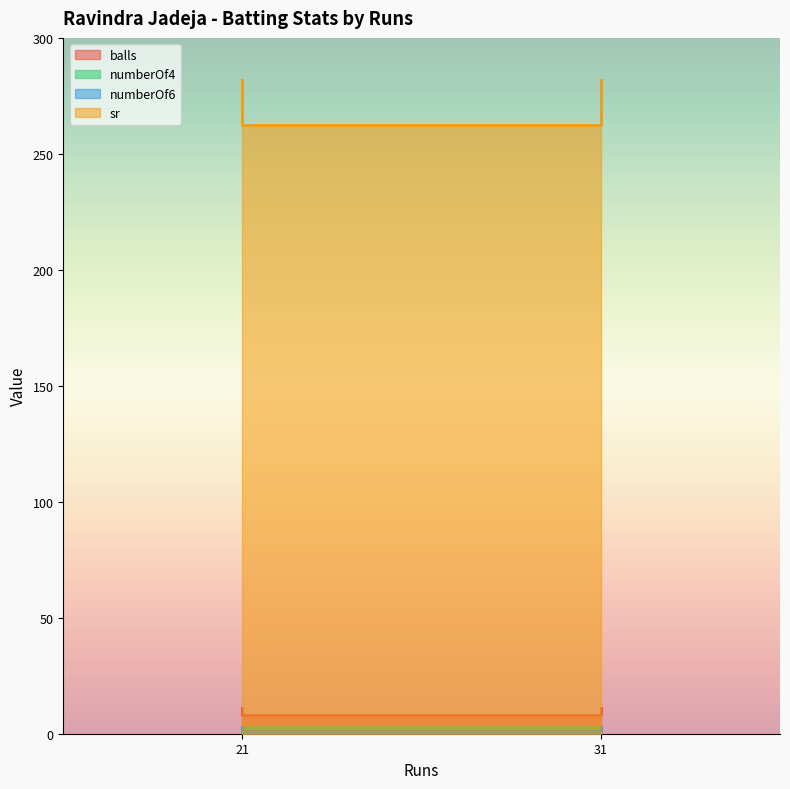

Does the chart display data point markers on the line(s)?

No